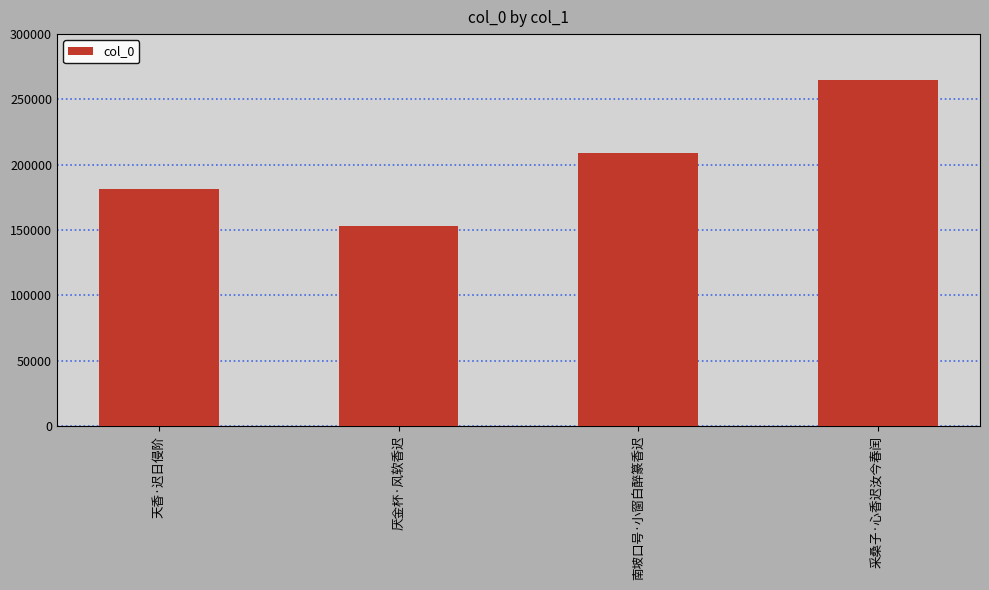

List the labels in order of value, largest first.

采桑子·心香迟汝今春闰, 南坡口号·小窗白醉篆香迟, 天香·迟日侵阶, 厌金杯·风软香迟